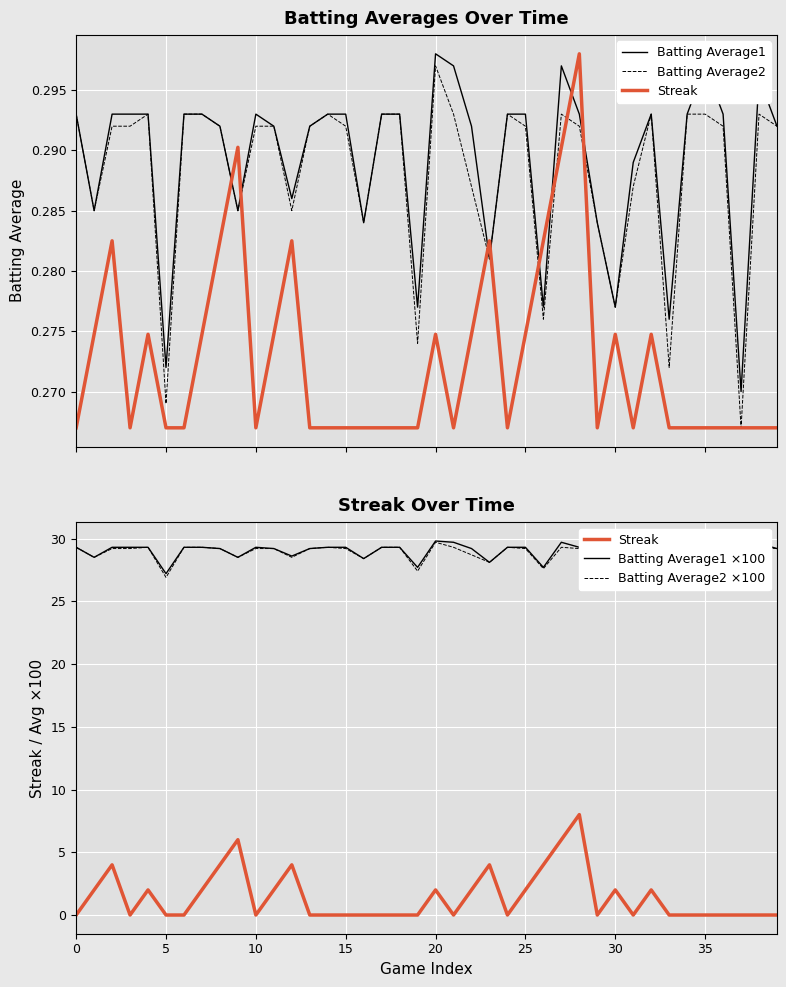

Does the chart display data point markers on the line(s)?

No